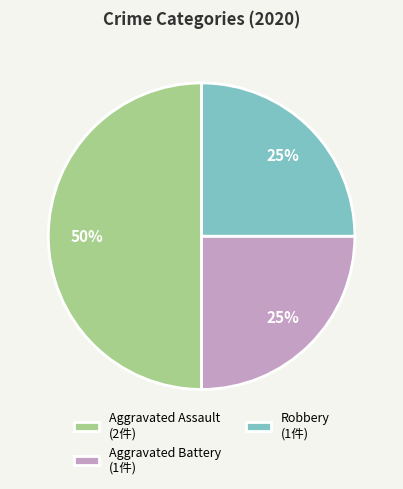

Does Robbery (1件) represent more than half of the total?

No